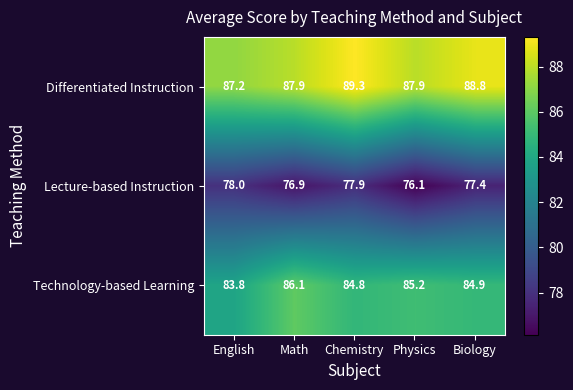

What is the difference between the maximum and minimum values in the Lecture-based Instruction series?

1.9